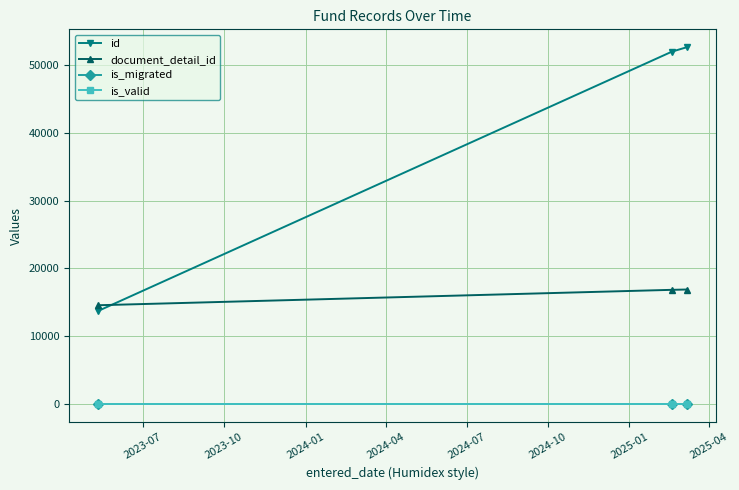

Is this an area chart (filled region under the line)?

No